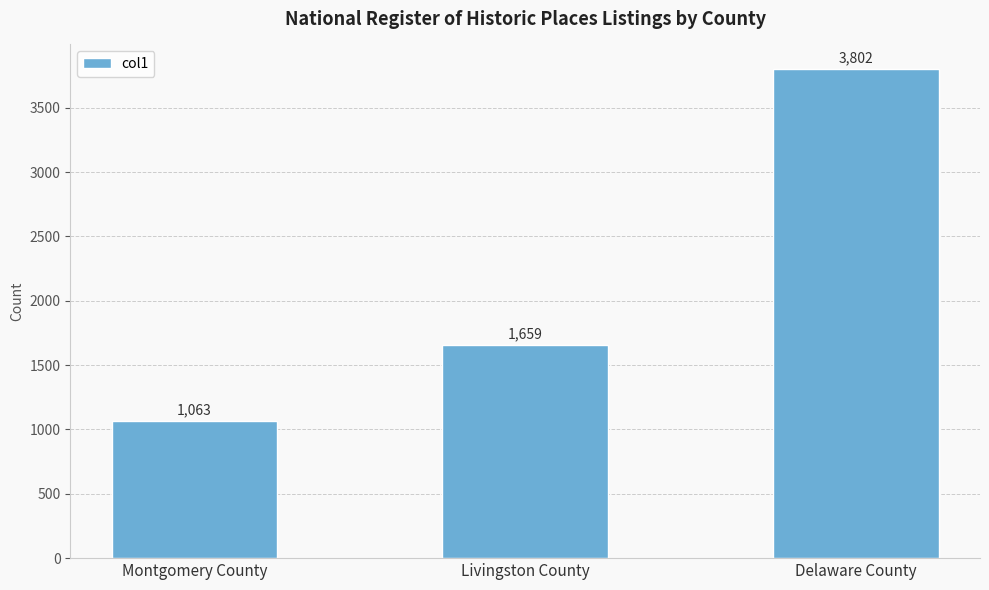

Reading left to right, what are all the values shown in this chart?

Montgomery County=1063	Livingston County=1659	Delaware County=3802